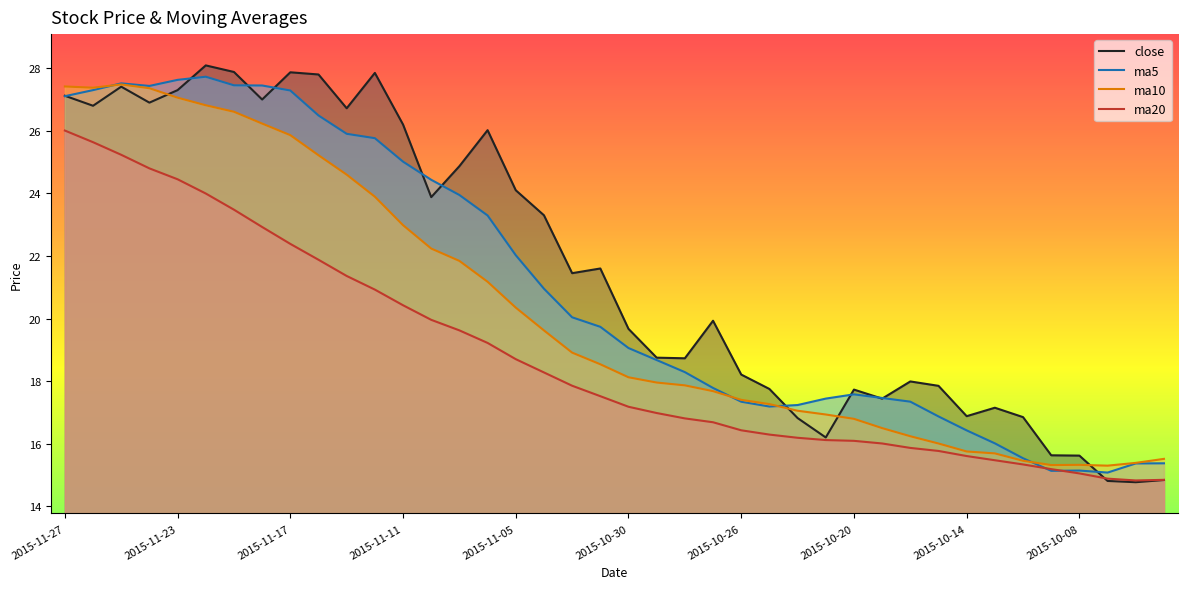

What is the difference between the maximum and minimum values in the ma10 series?

12.2